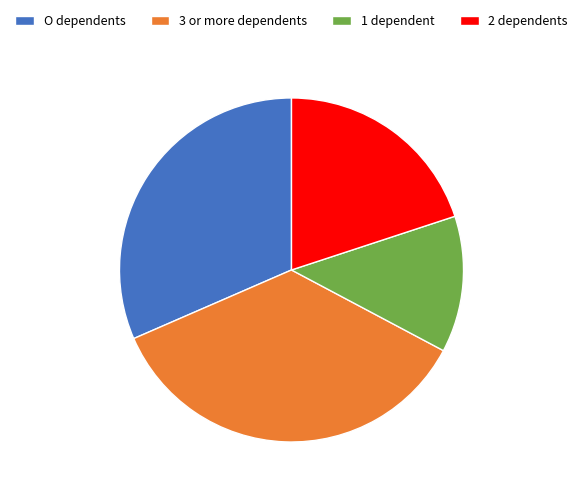

Is there any slice that represents more than half of the pie?

No